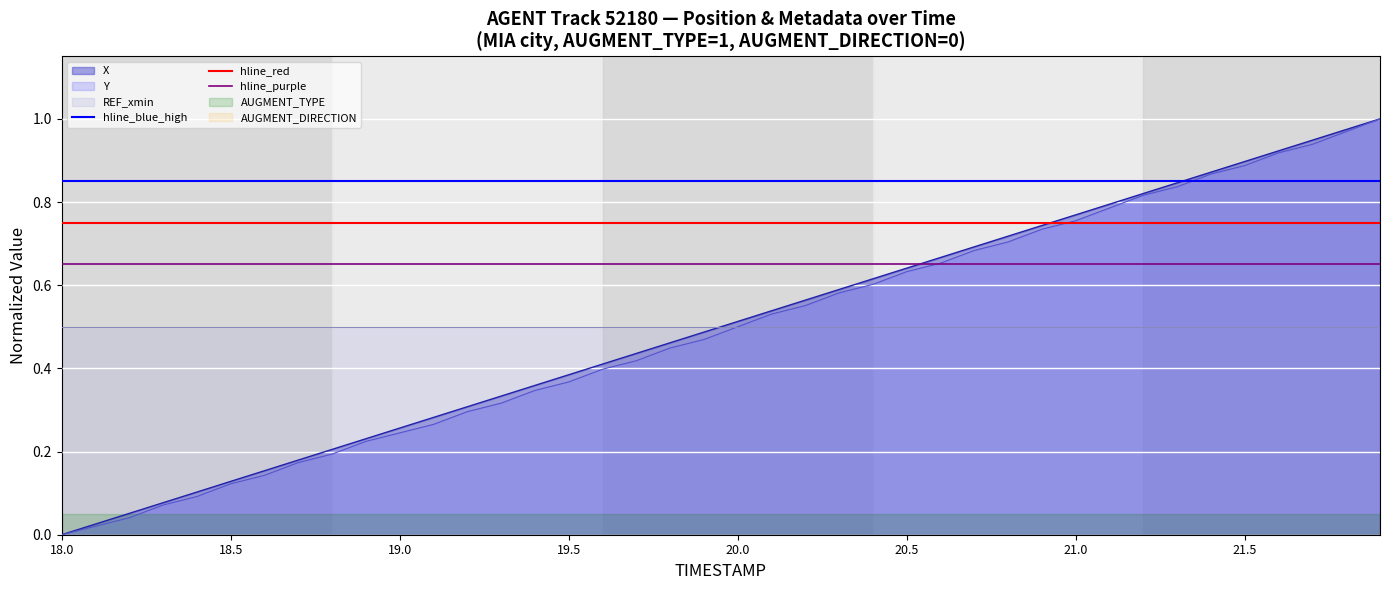

The X series shows 0.2 at 19.5. True or false?

False